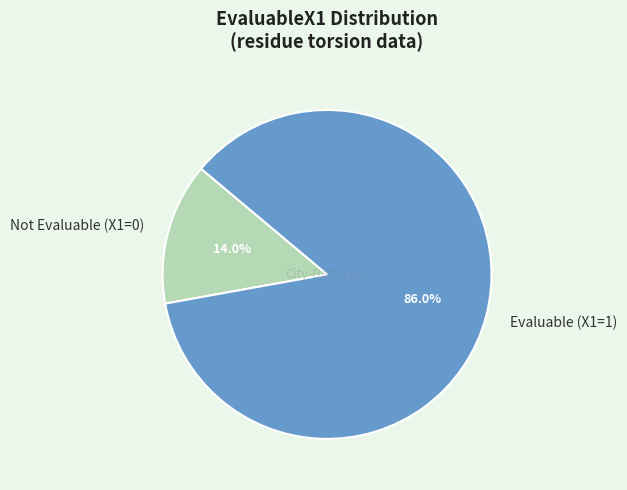

Is there any slice that represents more than half of the pie?

Yes